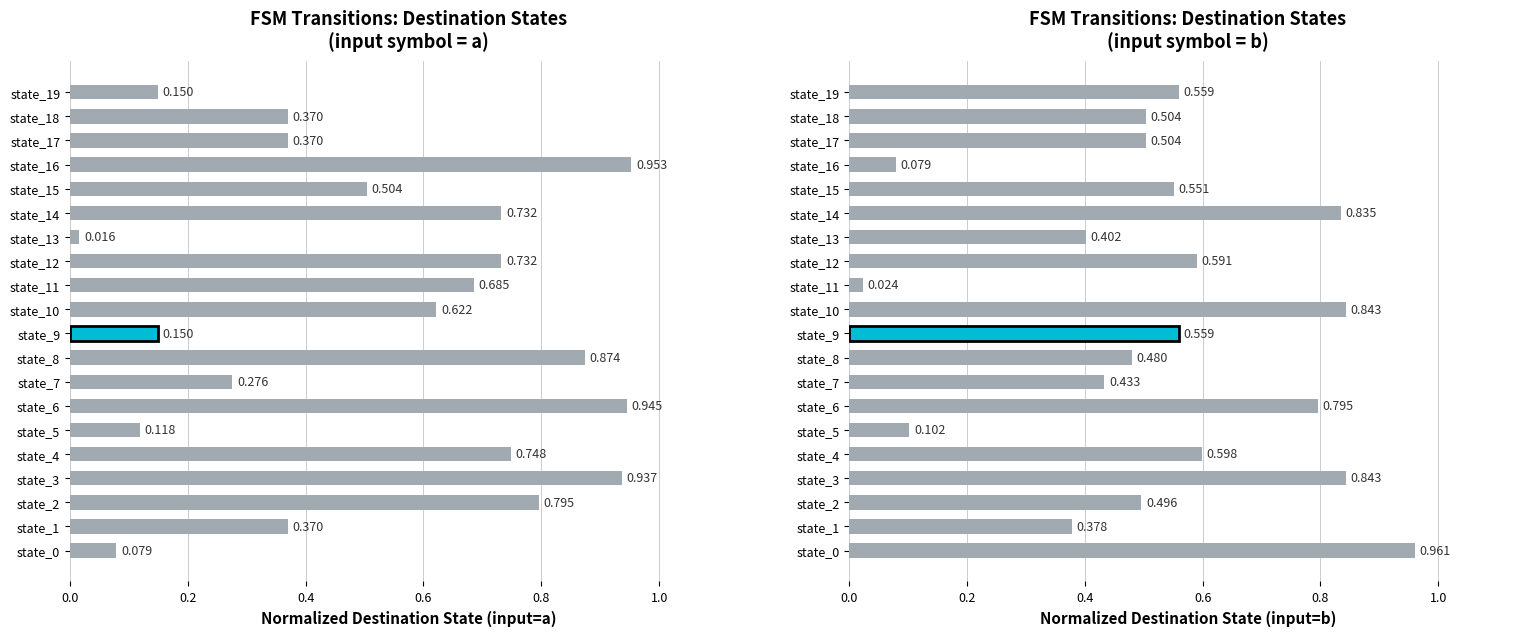

At which label is the value closest to 0?

state_11